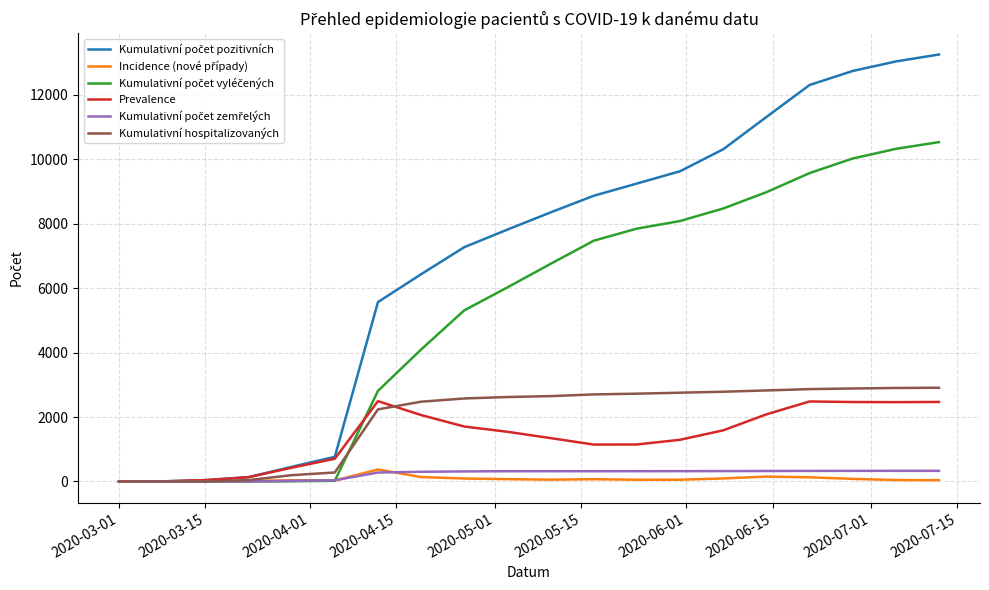

What is the minimum value for Prevalence?

1